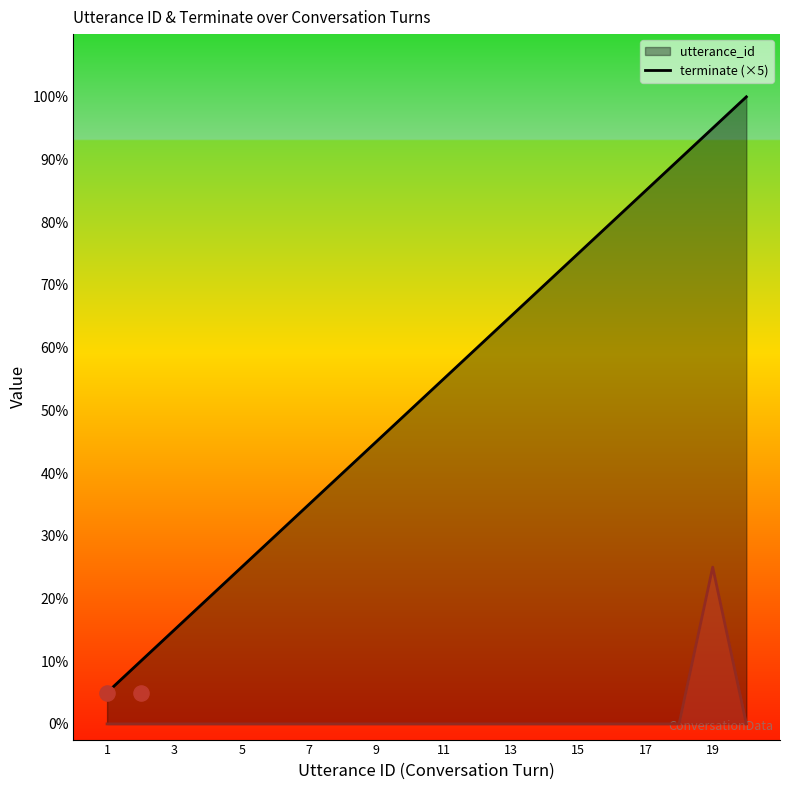

At which category is the sum across all series the highest?

19